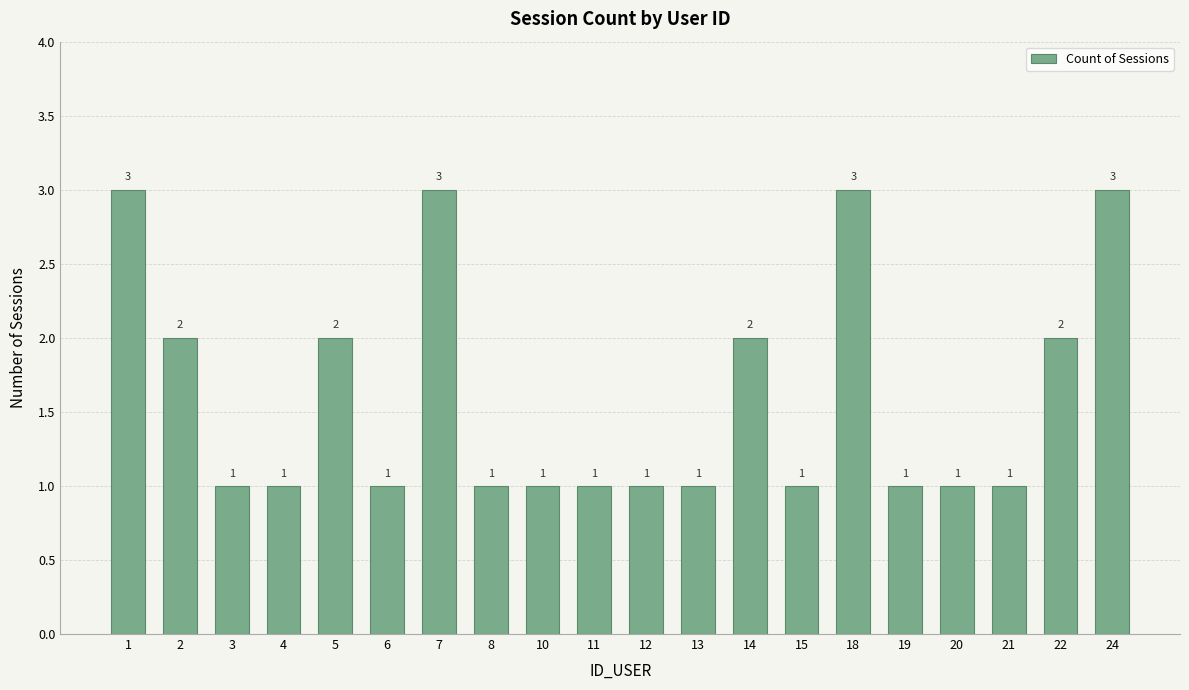

What is the maximum value shown in the chart?

3